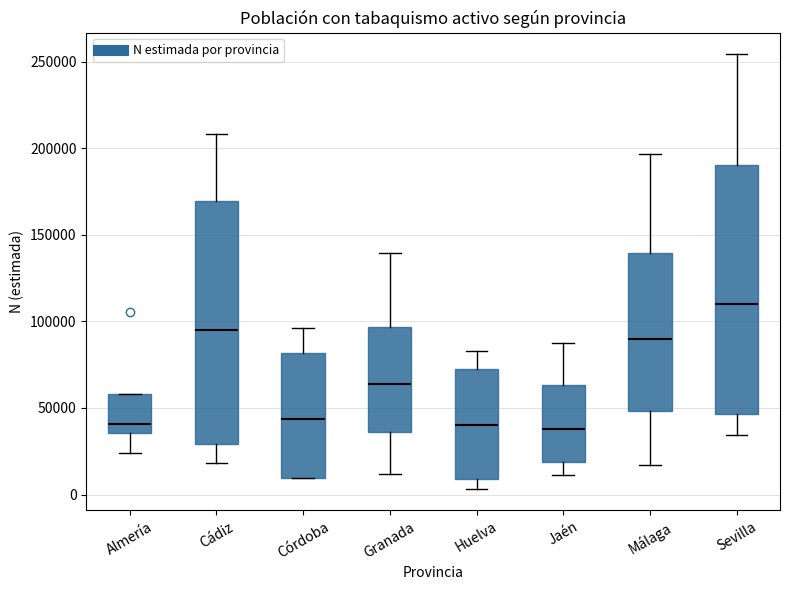

Where does the upper whisker of the box for Málaga end on the y-axis? The values are not printed on the chart, so give them approximately, as read against the axis.

195000